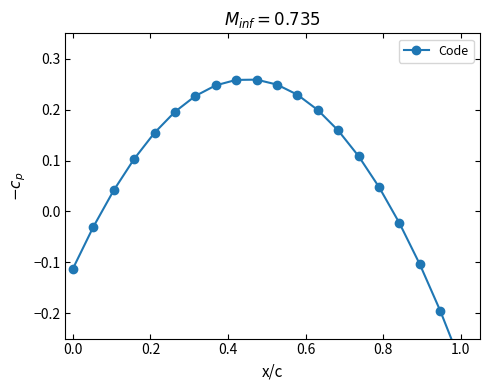

Is this an area chart (filled region under the line)?

No